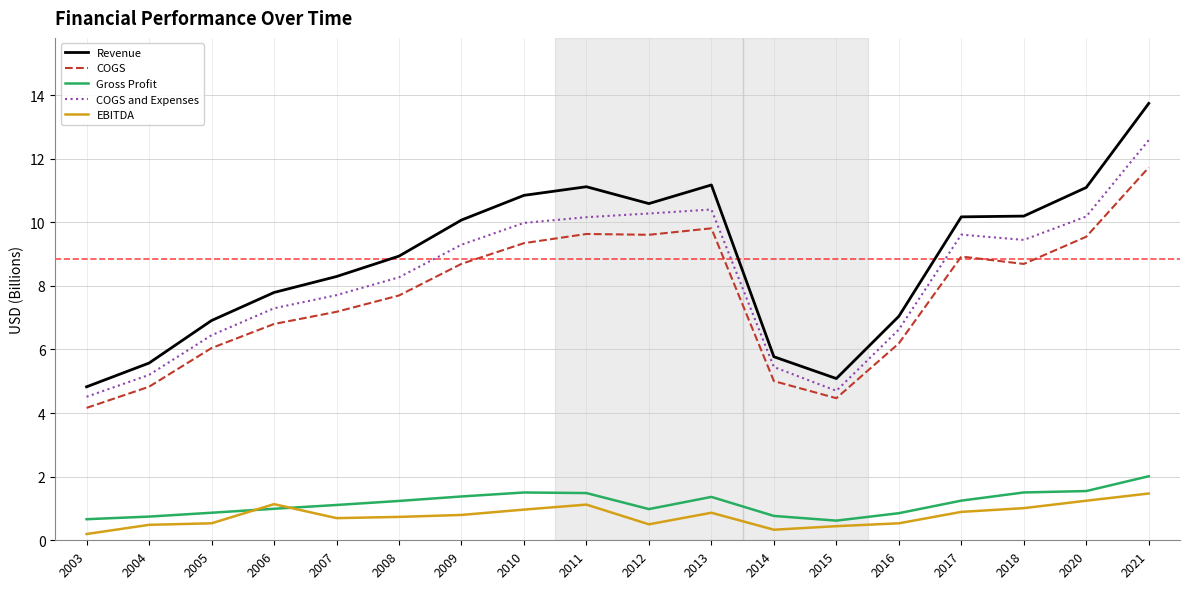

The COGS series shows 4.2 at 2003. True or false?

True